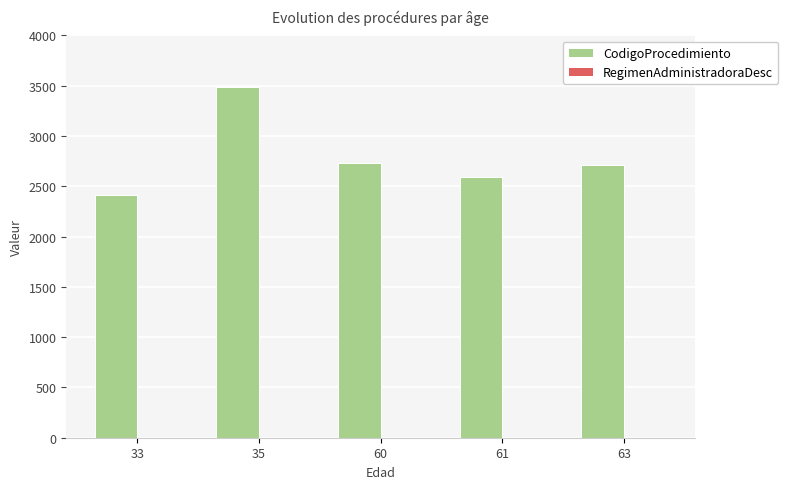

The value of CodigoProcedimiento at 63 is 1674. True or false?

False